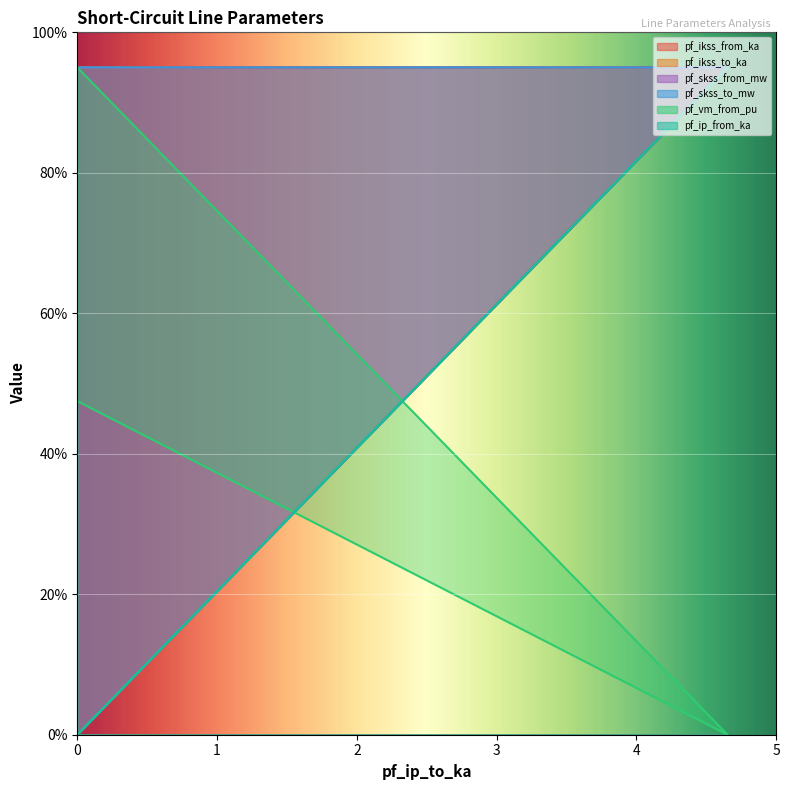

What is the value of the pf_skss_to_mw point at the 1st from the left?

95.0